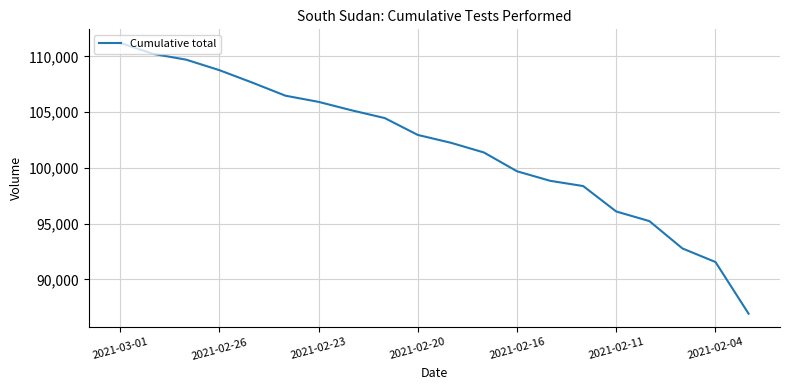

What is the greatest value displayed?

111214